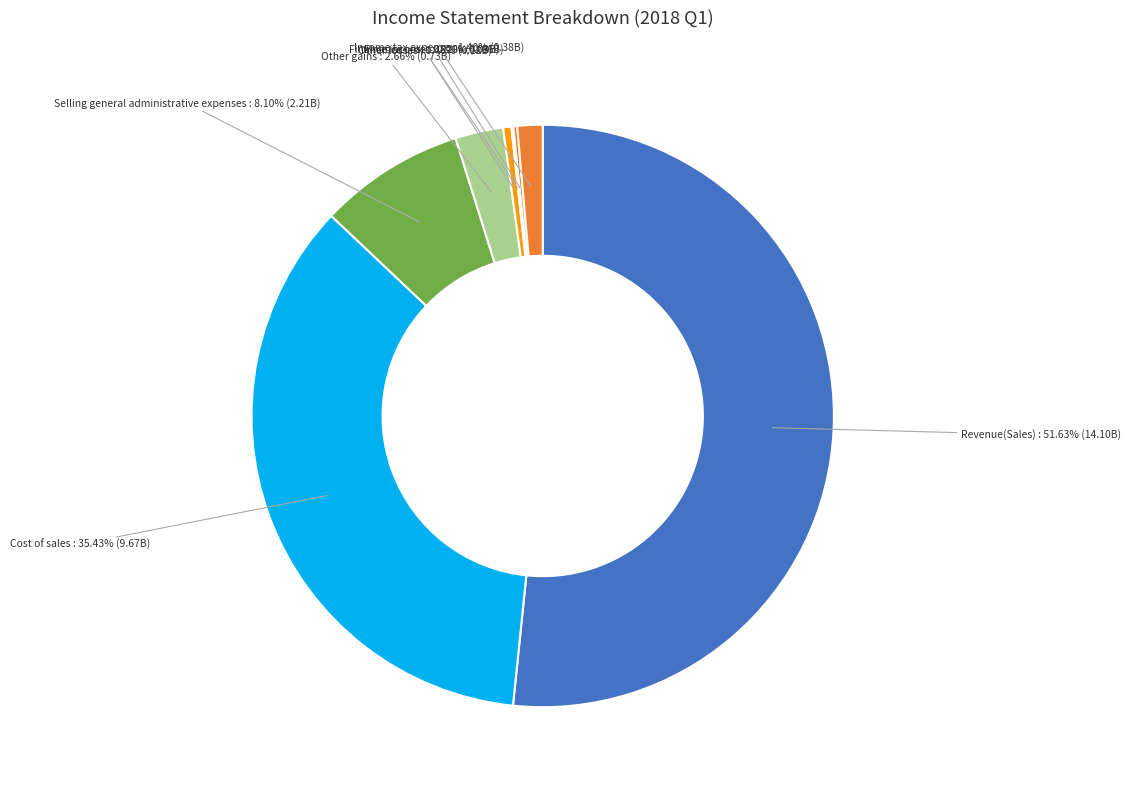

Between Revenue(Sales) and Selling general administrative expenses, which is larger?

Revenue(Sales)